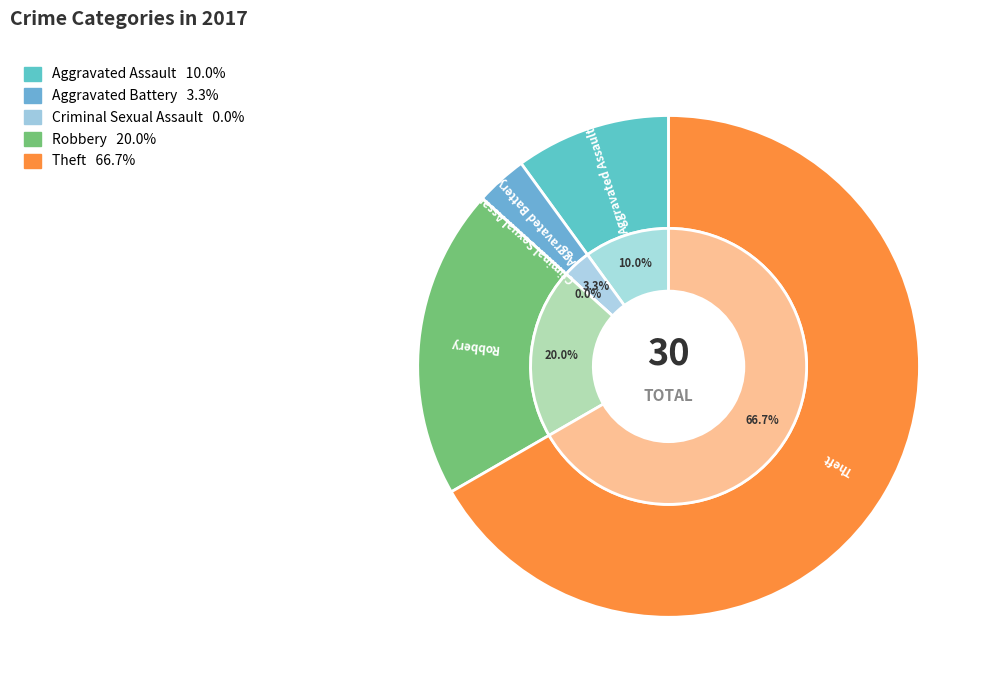

What is the change in value from Aggravated Battery to Robbery?

+5